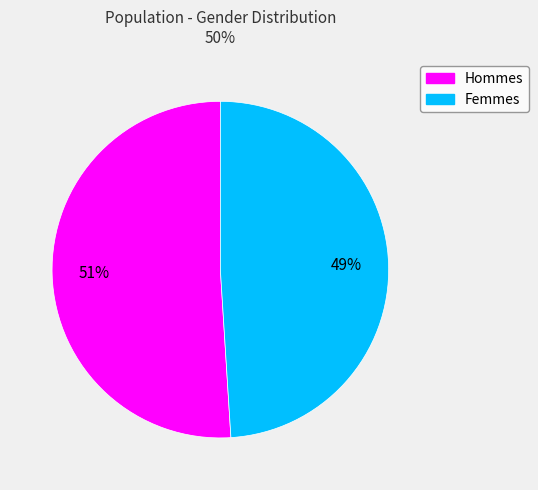

Is there a majority slice in this chart?

Yes